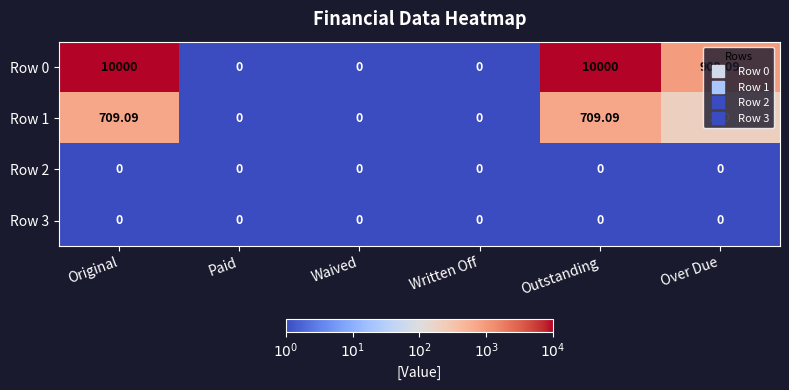

How many data points in Row 0 are above 909?

3